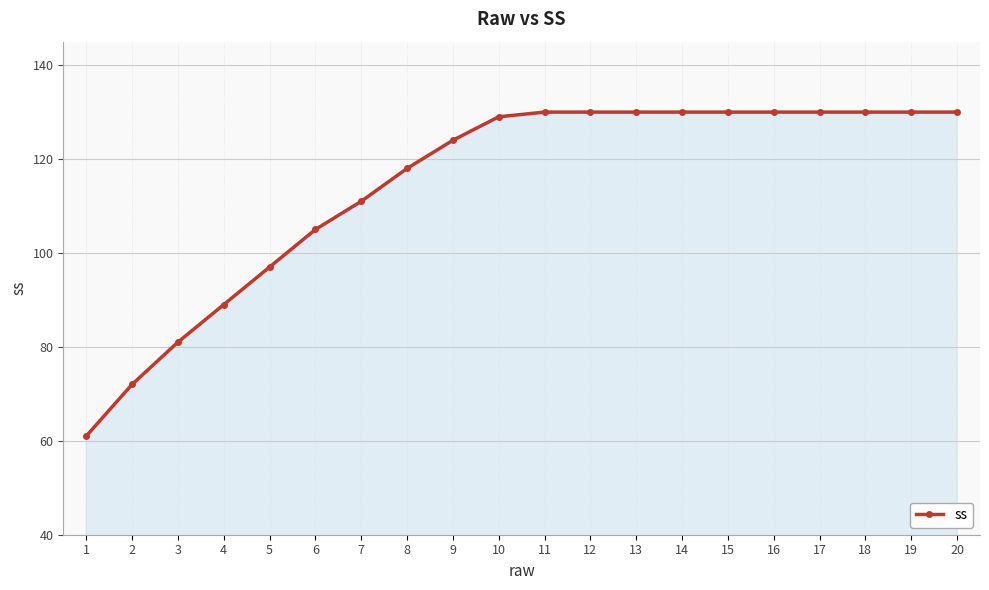

Reading left to right, transcribe all the data shown in this chart.

61	72	81	89	97	105	111	118	124	129	130	130	130	130	130	130	130	130	130	130